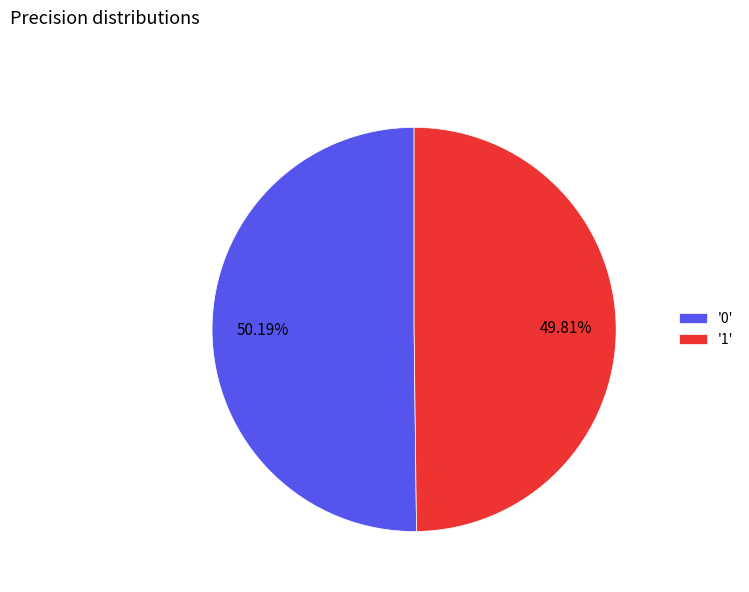

Do '1' and '0' together represent more than half of the pie?

Yes